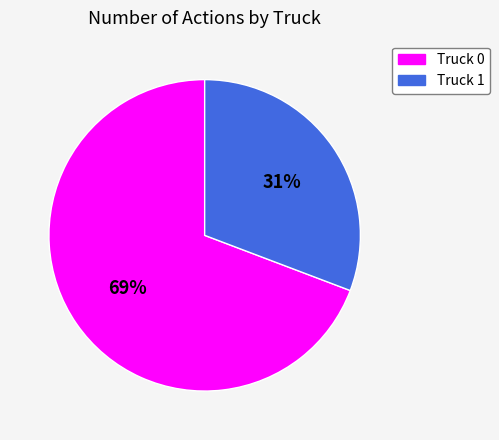

Which category has the smallest portion of the pie?

Truck 1